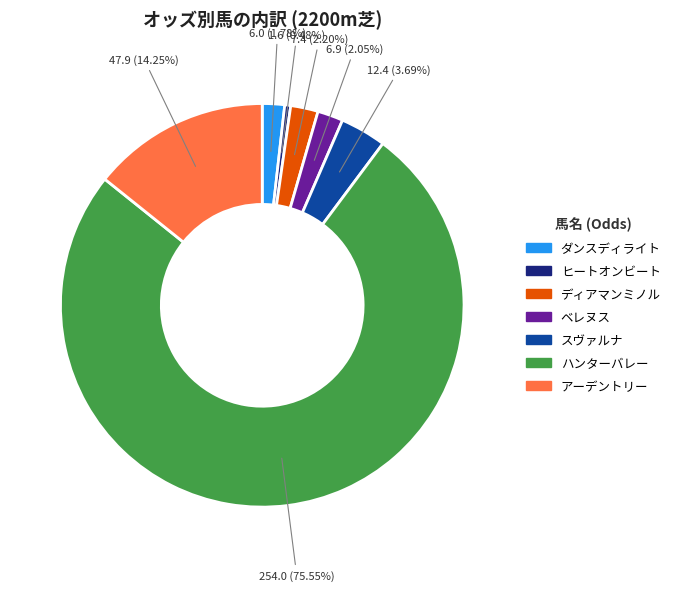

Count the number of slices in the pie.

7